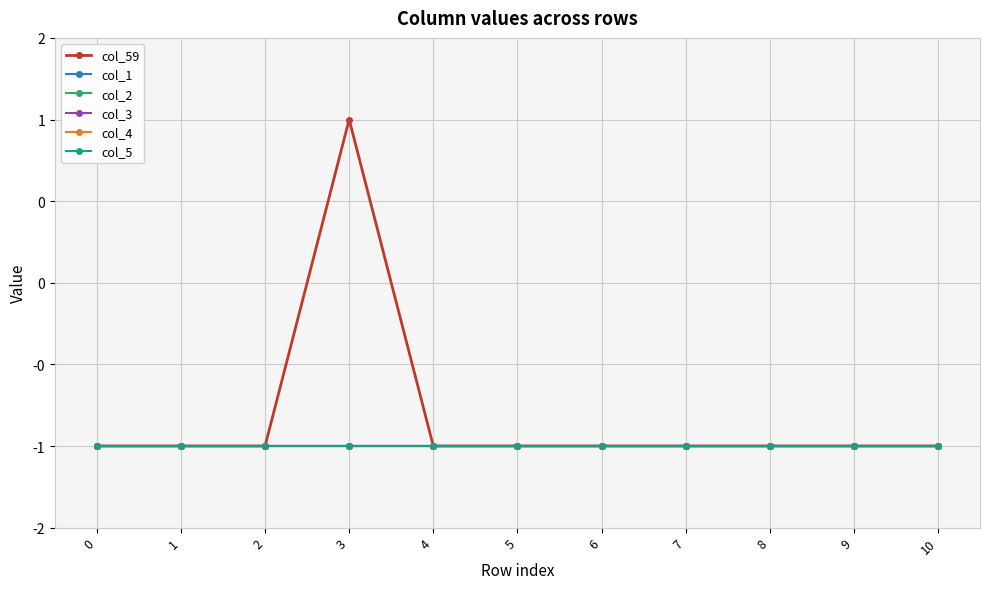

Reading left to right, what are all the values shown in this chart?

col_59: -1	-1	-1	1	-1	-1	-1	-1	-1	-1	-1
col_1: -1	-1	-1	-1	-1	-1	-1	-1	-1	-1	-1
col_2: -1	-1	-1	-1	-1	-1	-1	-1	-1	-1	-1
col_3: -1	-1	-1	-1	-1	-1	-1	-1	-1	-1	-1
col_4: -1	-1	-1	-1	-1	-1	-1	-1	-1	-1	-1
col_5: -1	-1	-1	-1	-1	-1	-1	-1	-1	-1	-1